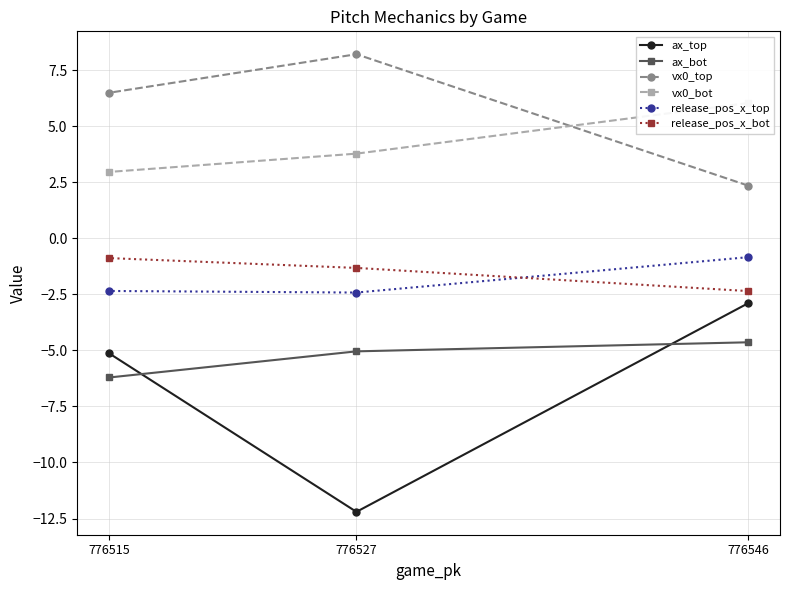

List the series in order of their peak value, lowest first.

ax_bot, ax_top, release_pos_x_bot, release_pos_x_top, vx0_bot, vx0_top